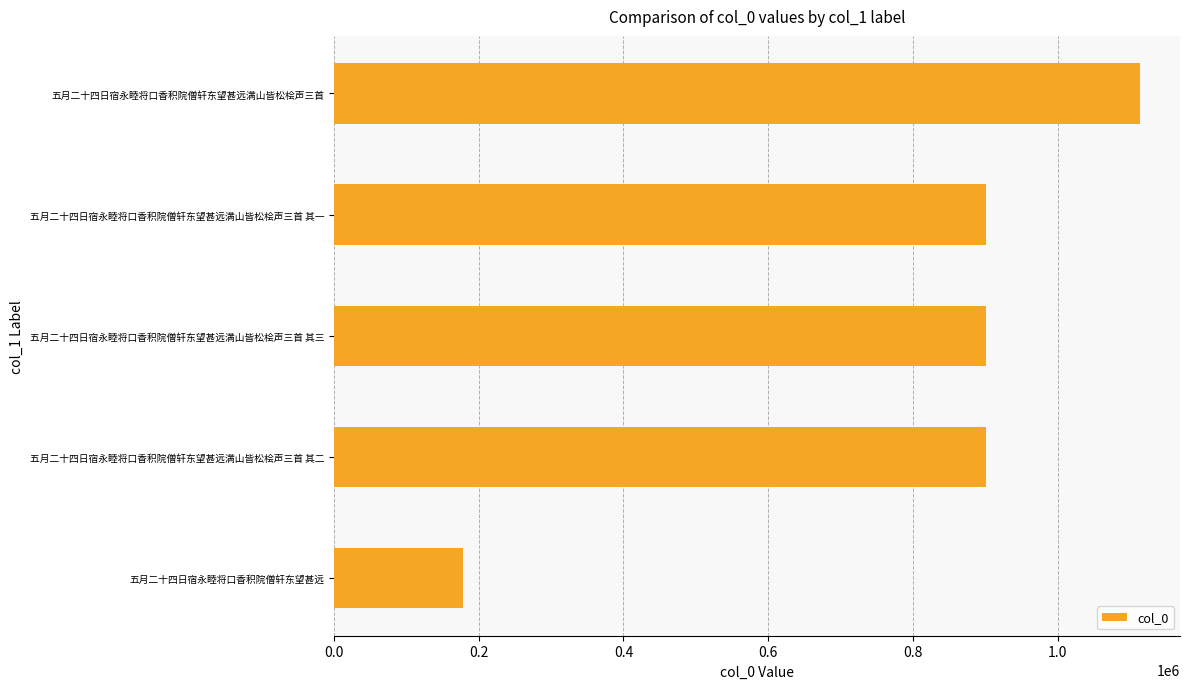

The value at 五月二十四日宿永睦将口香积院僧轩东望甚远满山皆松桧声三首 其一 is 901637. True or false?

True